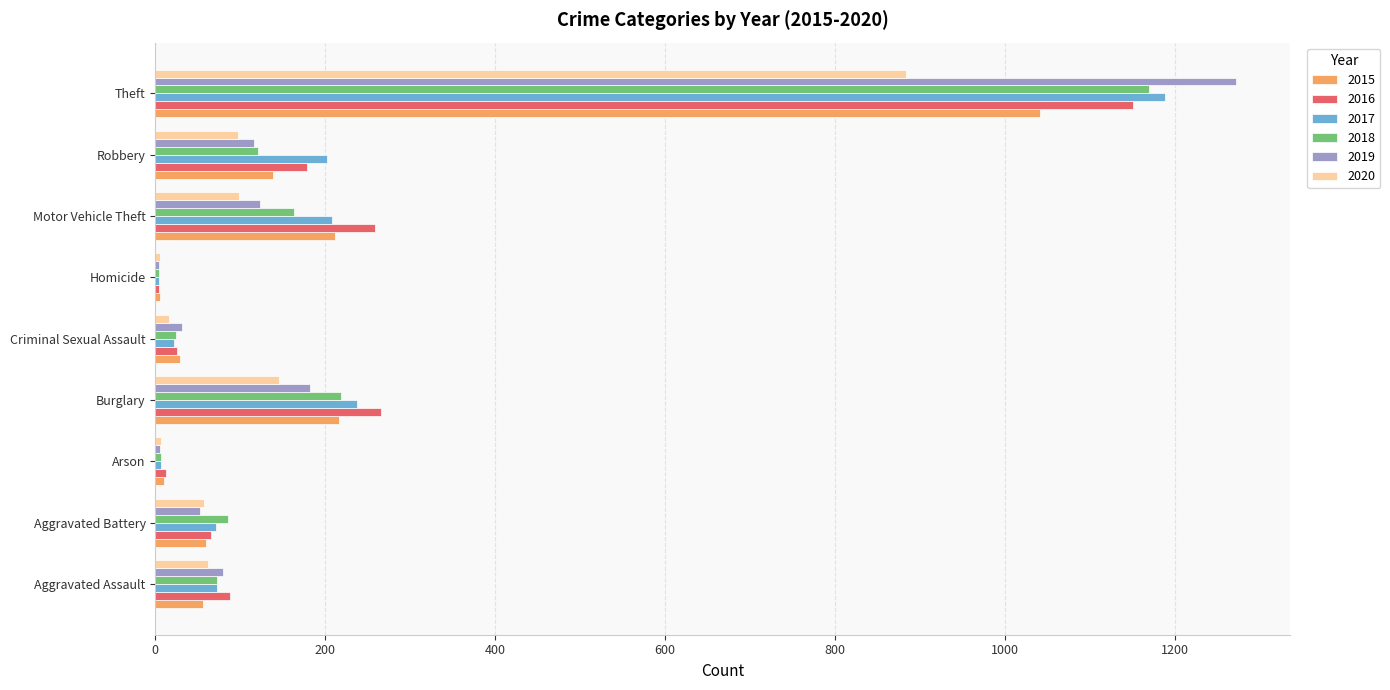

The value of 2017 at Motor Vehicle Theft is 208. True or false?

True